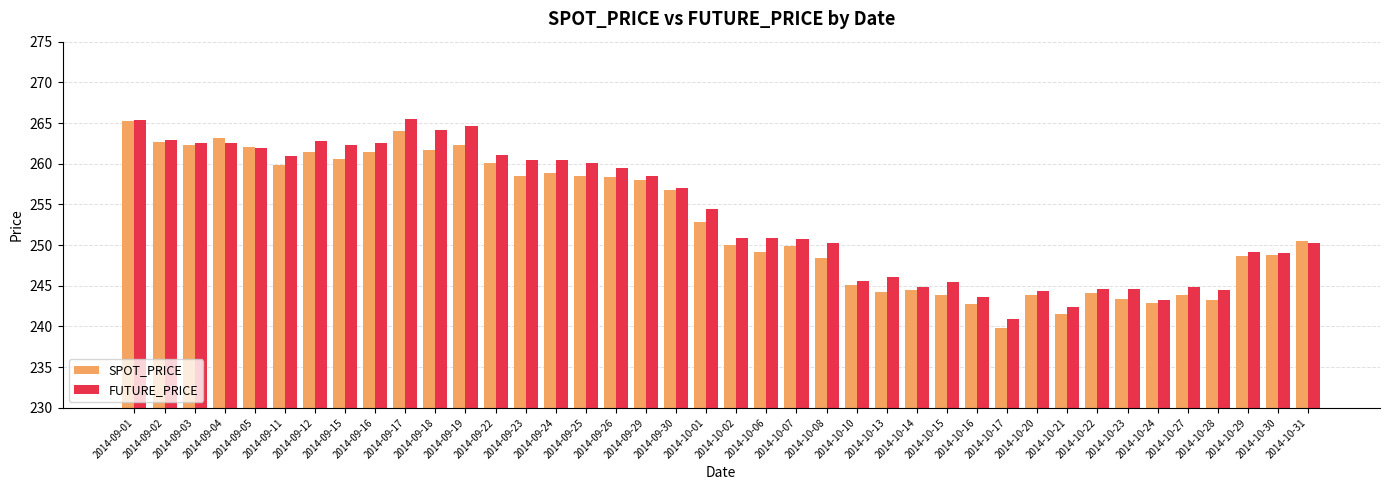

What position from the right is 2014-09-03?

38